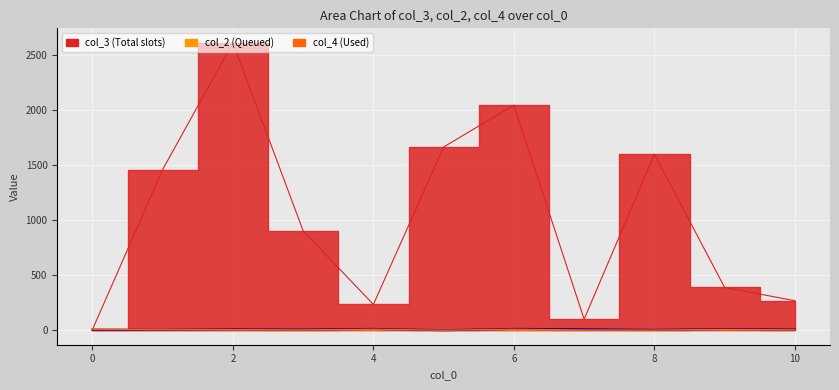

Which series has the largest range (max minus min)?

col_3